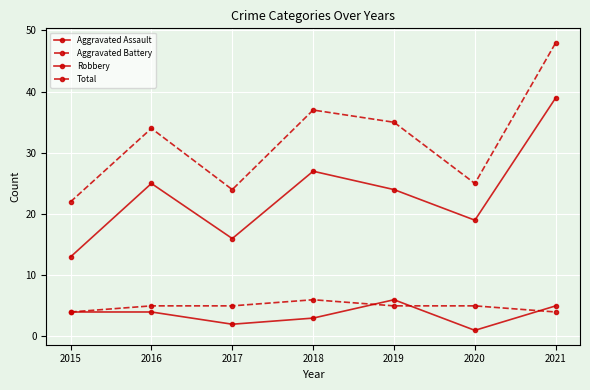

True or false: Total and Aggravated Battery intersect in this chart.

False